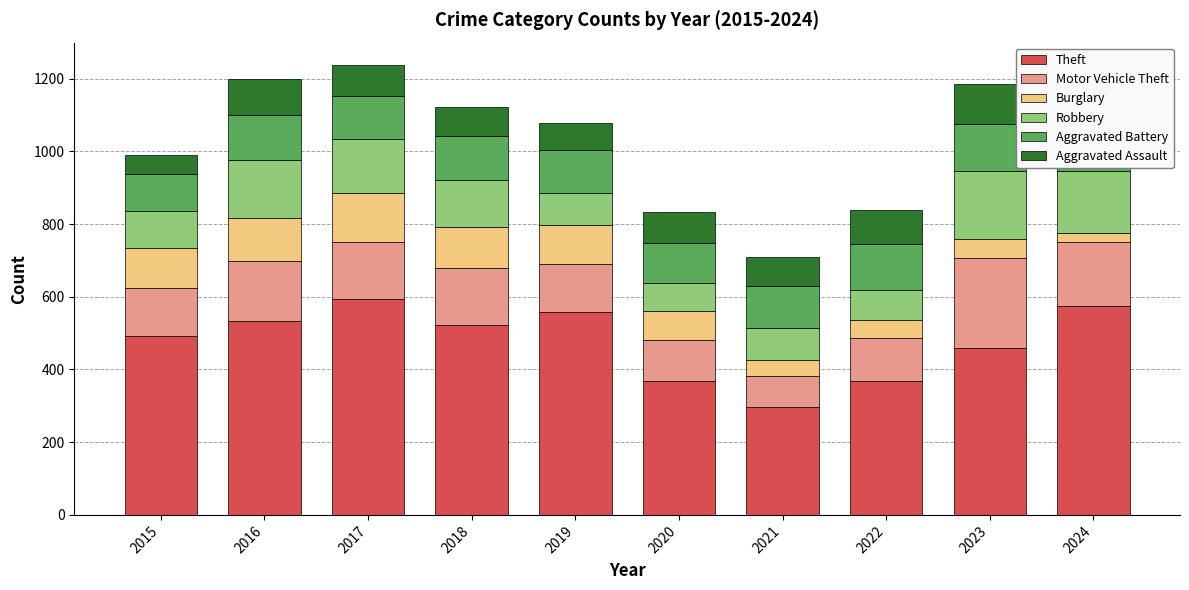

What is the value of the Aggravated Battery bar at the 7th from the left?

114